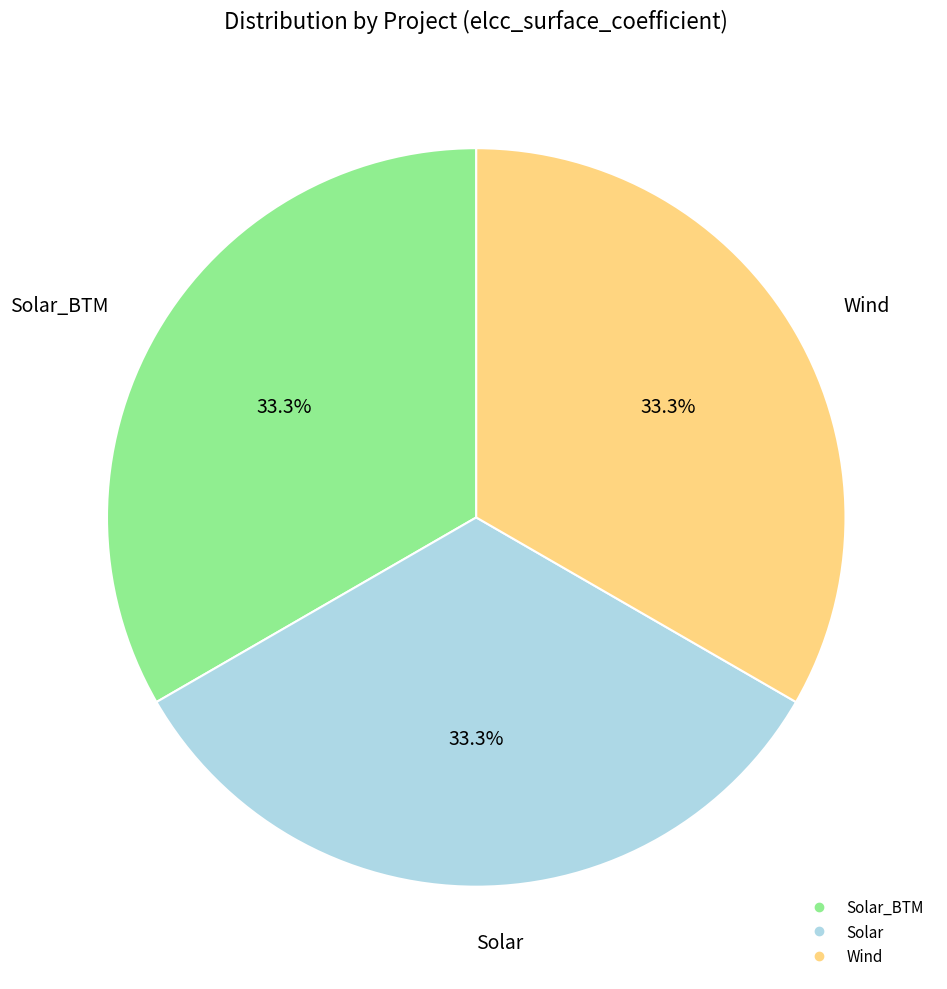

Does any single category account for the majority?

No